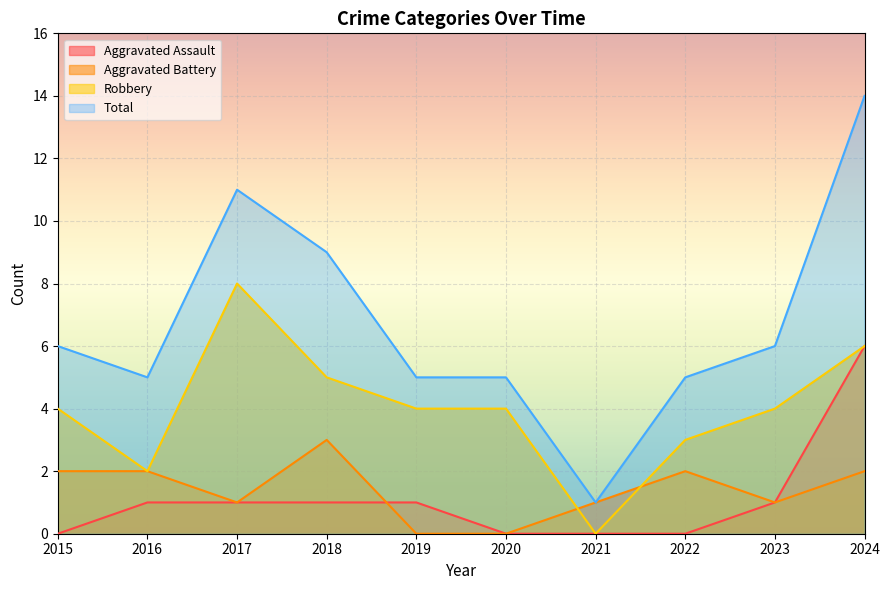

What is the difference between the highest and lowest values at 2018?

8